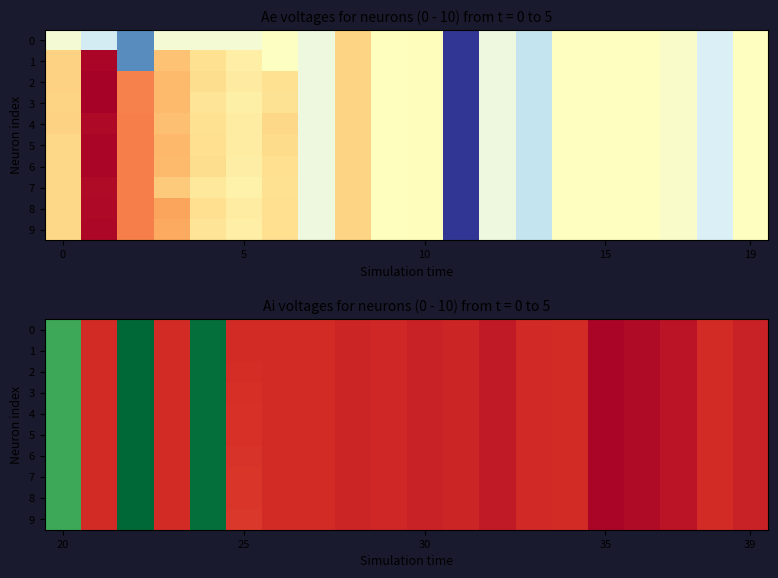

List the series in order of their peak value, lowest first.

0, 1, 2, 3, 4, 5, 6, 7, 8, 9